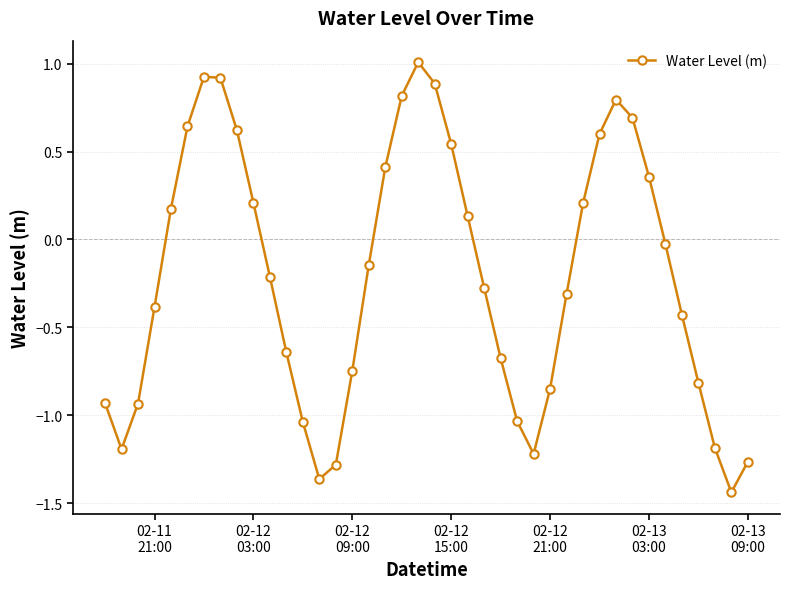

What is the value of the 8th point from the left?

0.9